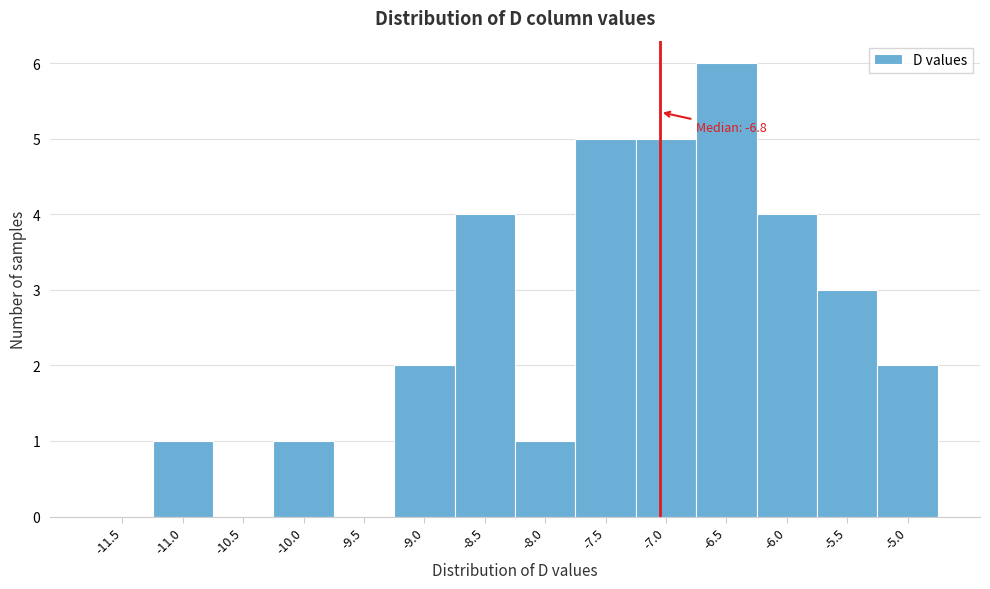

Reading left to right, transcribe all the data shown in this chart.

-11.5=0	-11.0=1	-10.5=0	-10.0=1	-9.5=0	-9.0=2	-8.5=4	-8.0=1	-7.5=5	-7.0=5	-6.5=6	-6.0=4	-5.5=3	-5.0=2